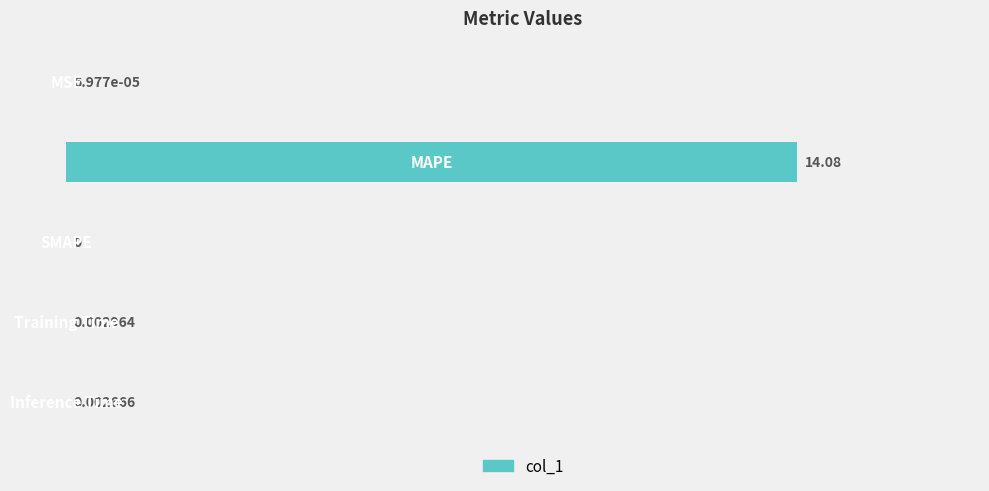

How many values exceed 0?

4